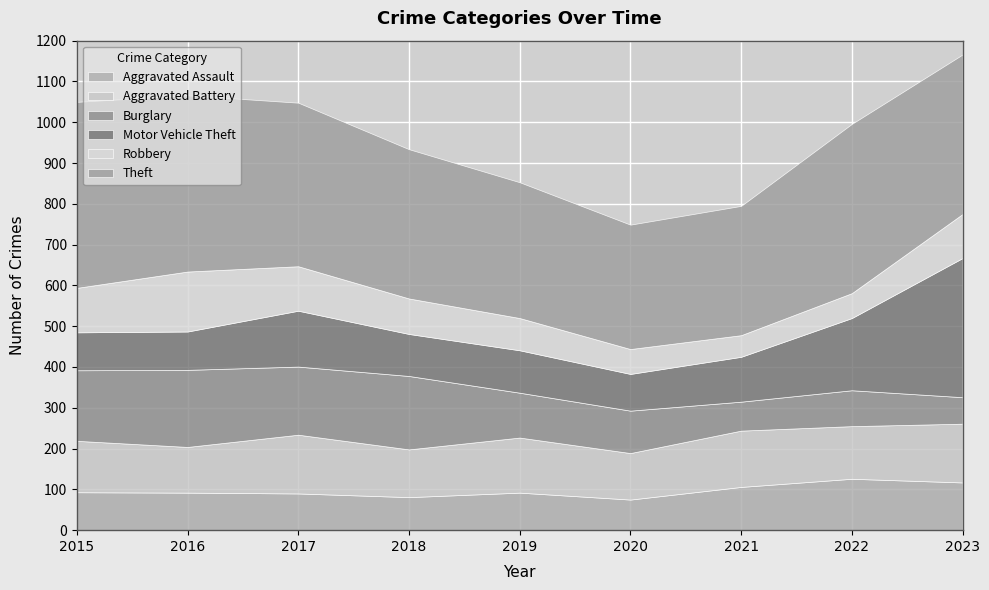

What is the maximum value shown in the chart?

456